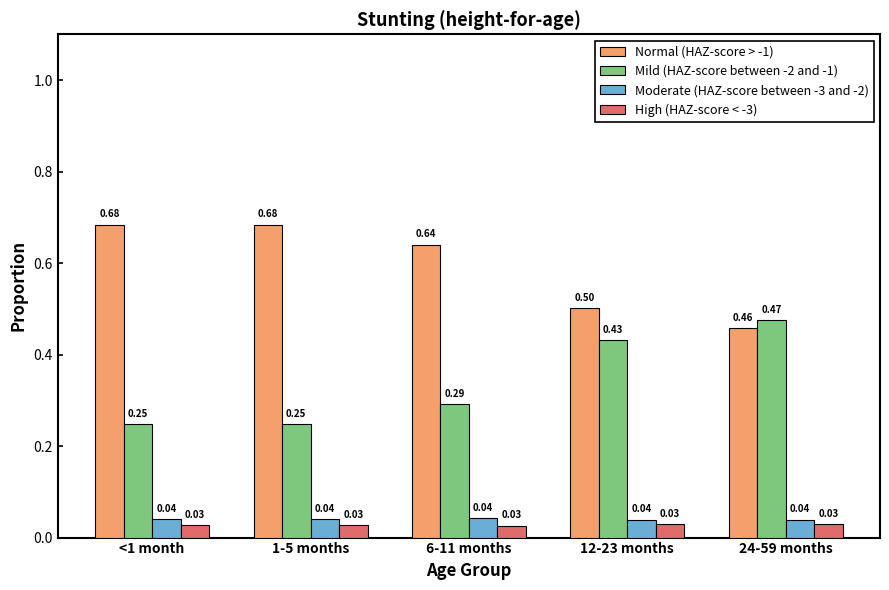

What is the difference between the highest and lowest values at 12-23 months?

0.5